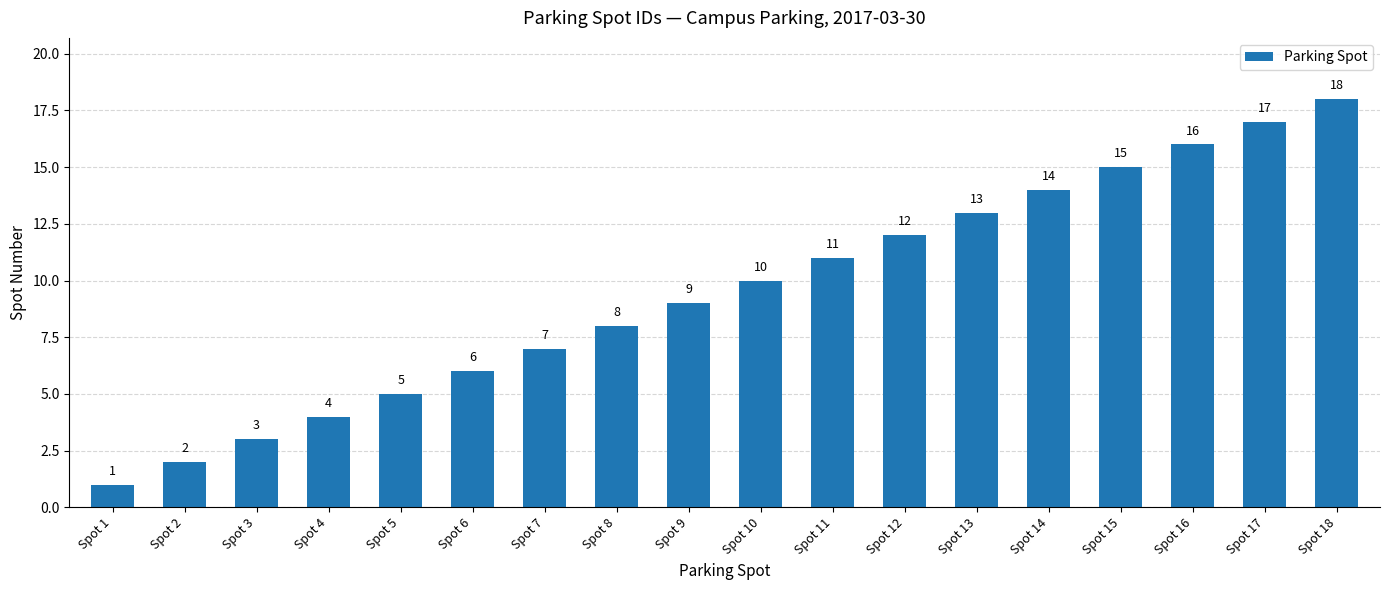

How many categories are shown in the chart?

18